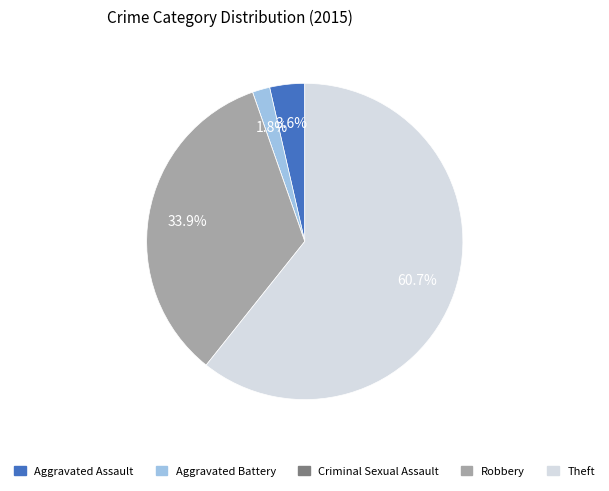

True or false: Robbery accounts for 34% of the total.

True